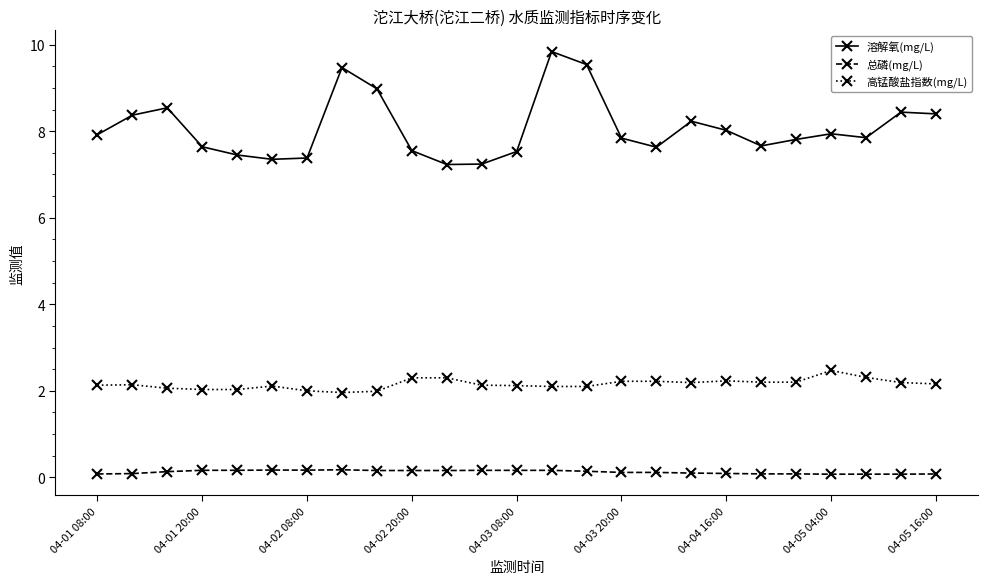

Which series has the widest spread of values?

溶解氧(mg/L)